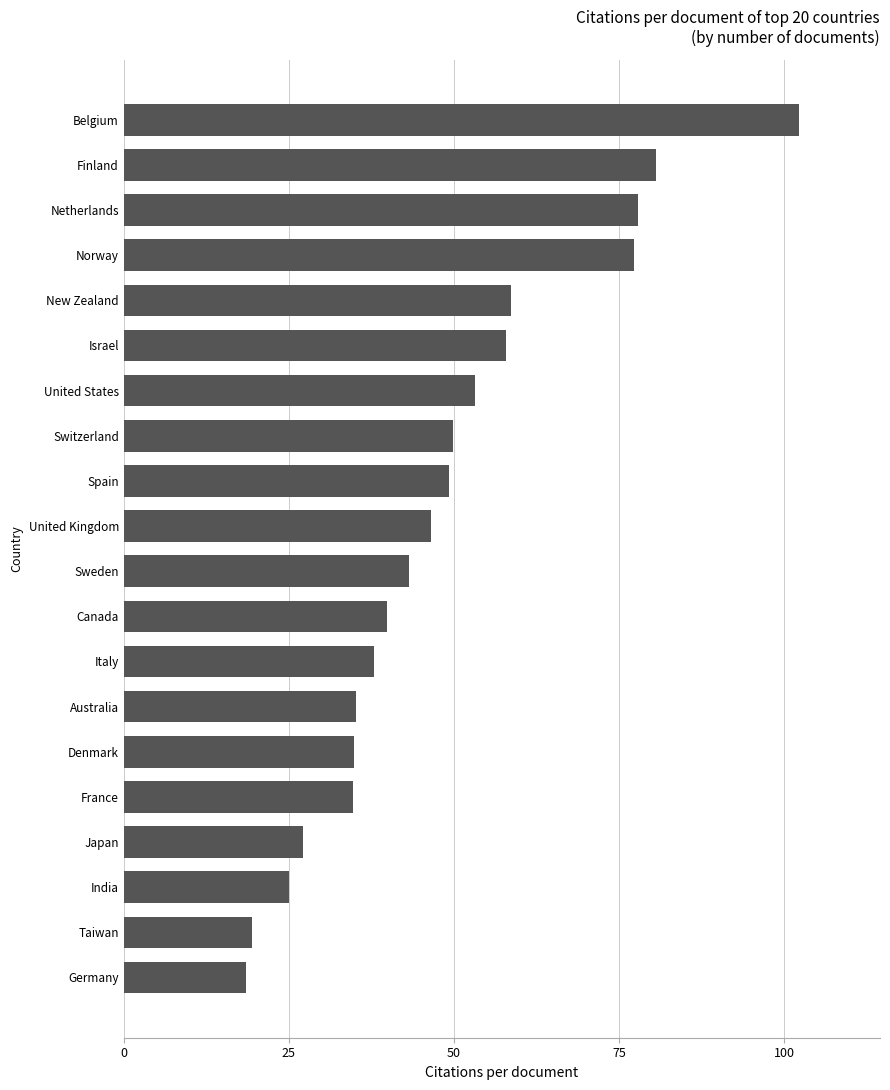

Between Netherlands and New Zealand, which is larger?

Netherlands